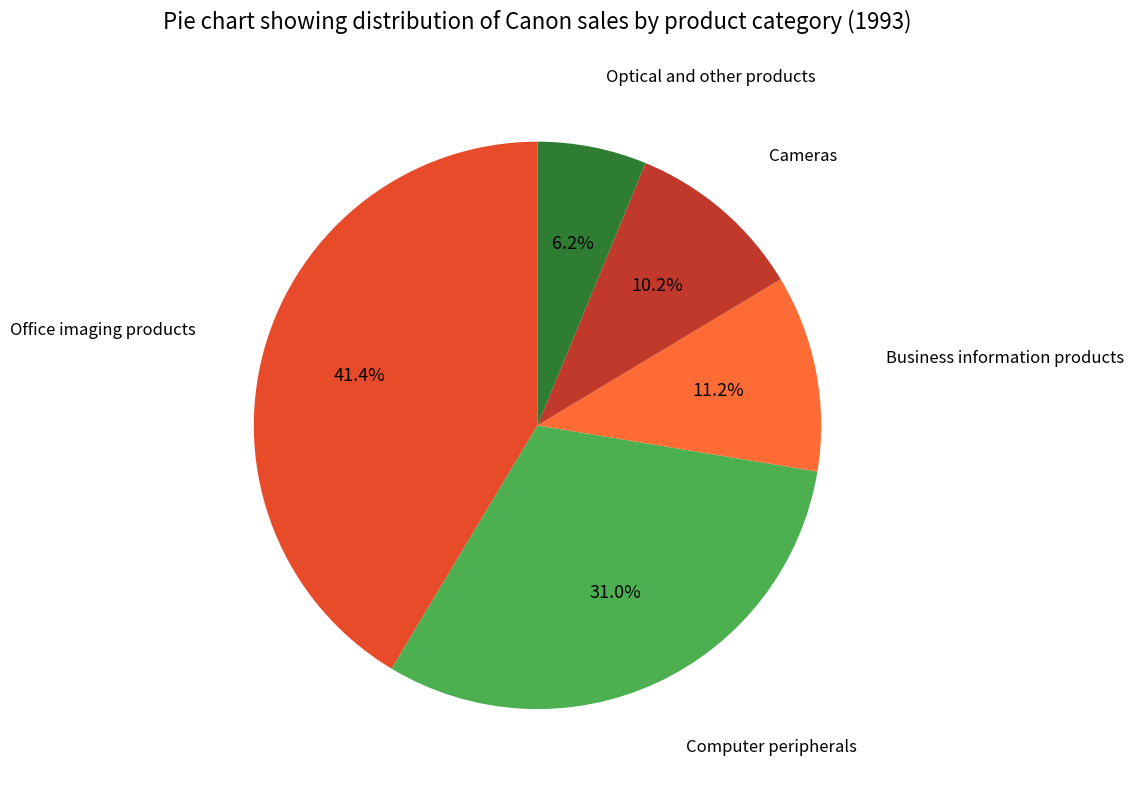

Is there a majority slice in this chart?

No